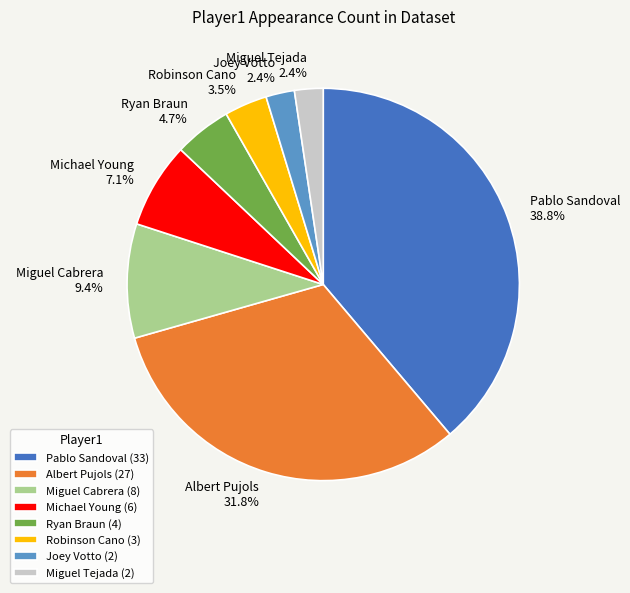

Approximately how many times larger is the value at Joey Votto compared to Michael Young?

0.3